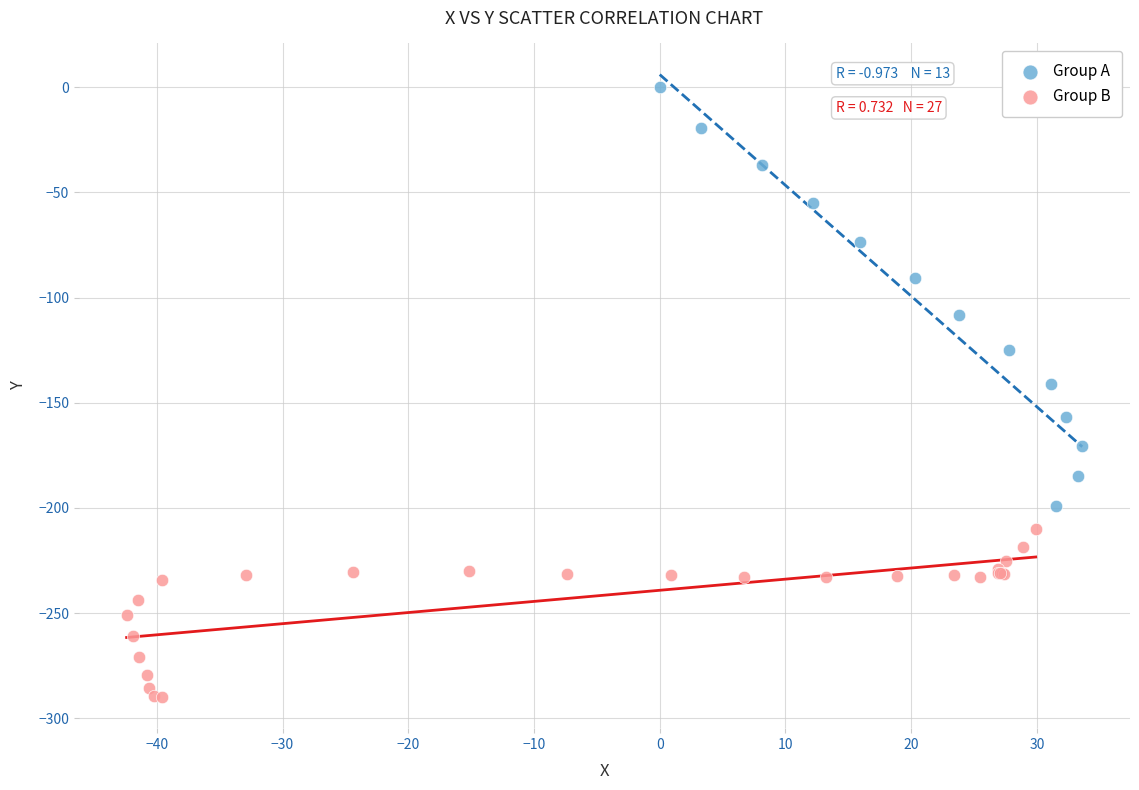

Which series reaches the minimum Y coordinate?

Group B